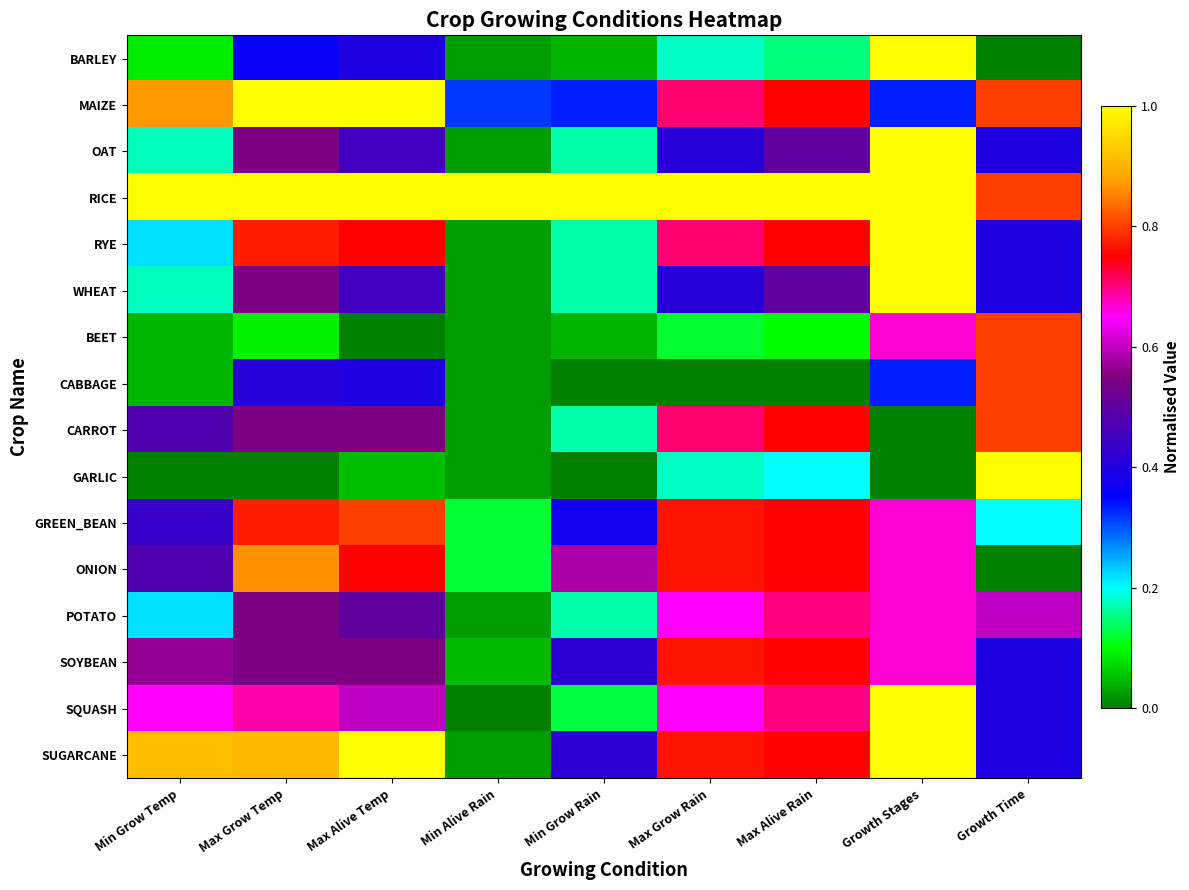

What is the maximum value shown in the chart?

1.0